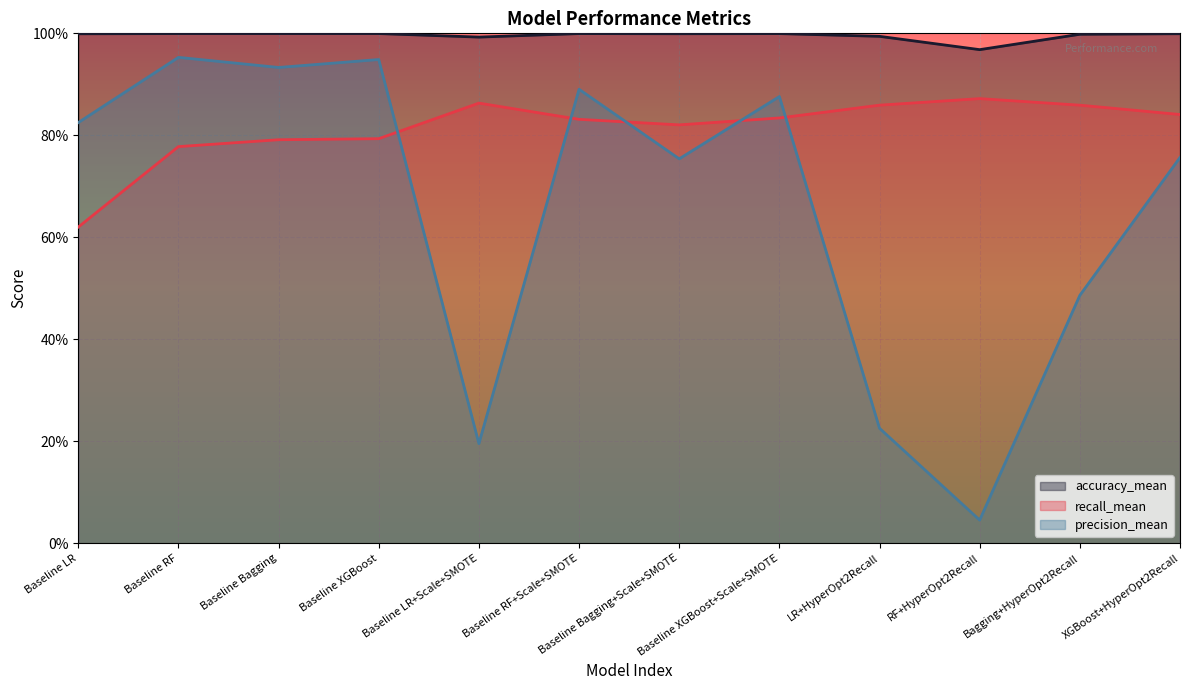

What is the average value of the precision_mean series?

0.7